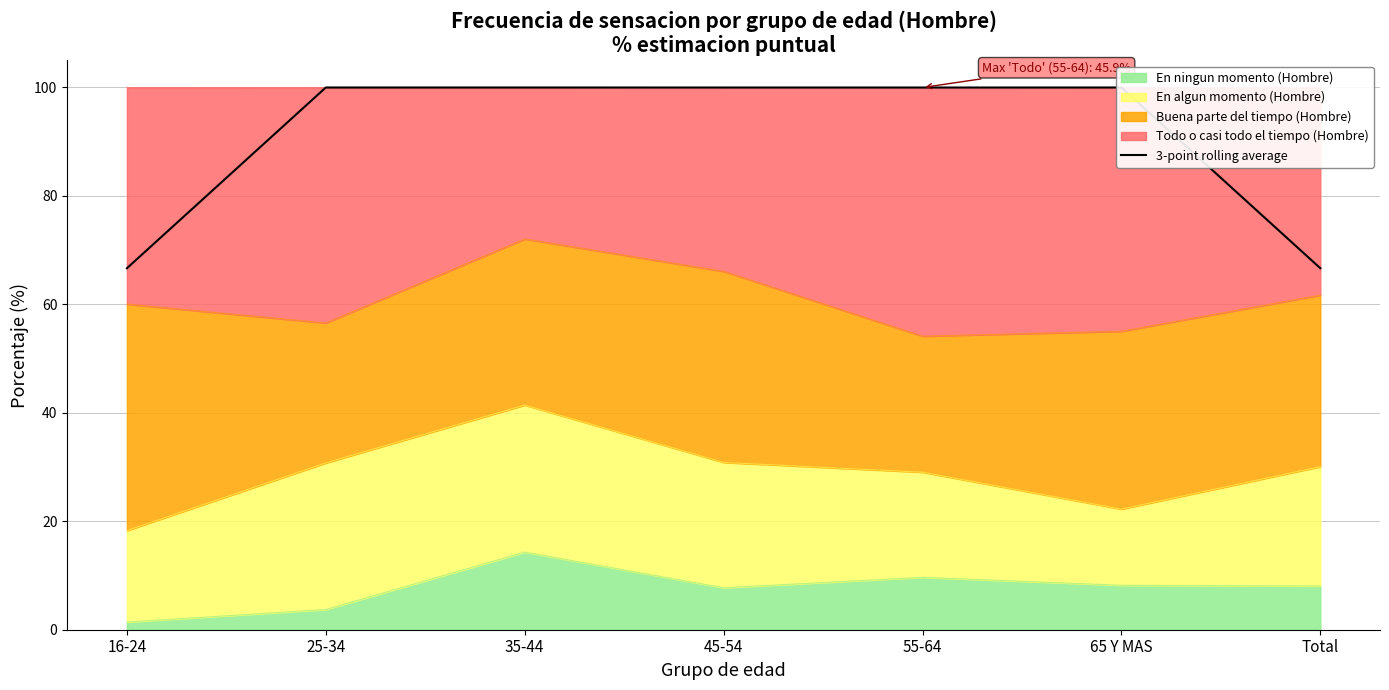

What is the highest value of the En ningun momento (Hombre) series?

14.3